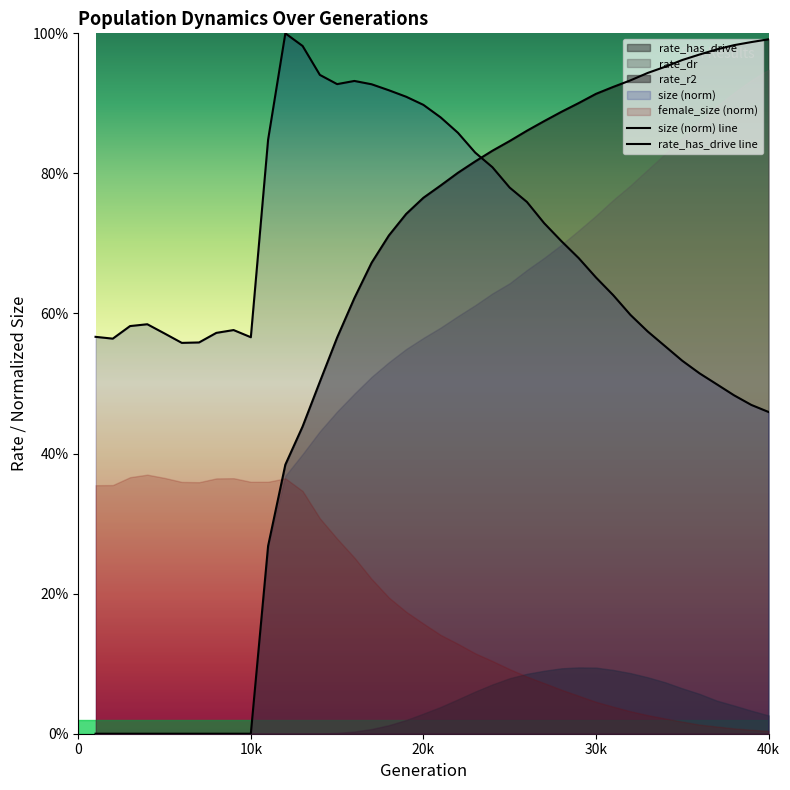

After their last crossing, which series has the higher values: size (norm) line or rate_has_drive line?

rate_has_drive line